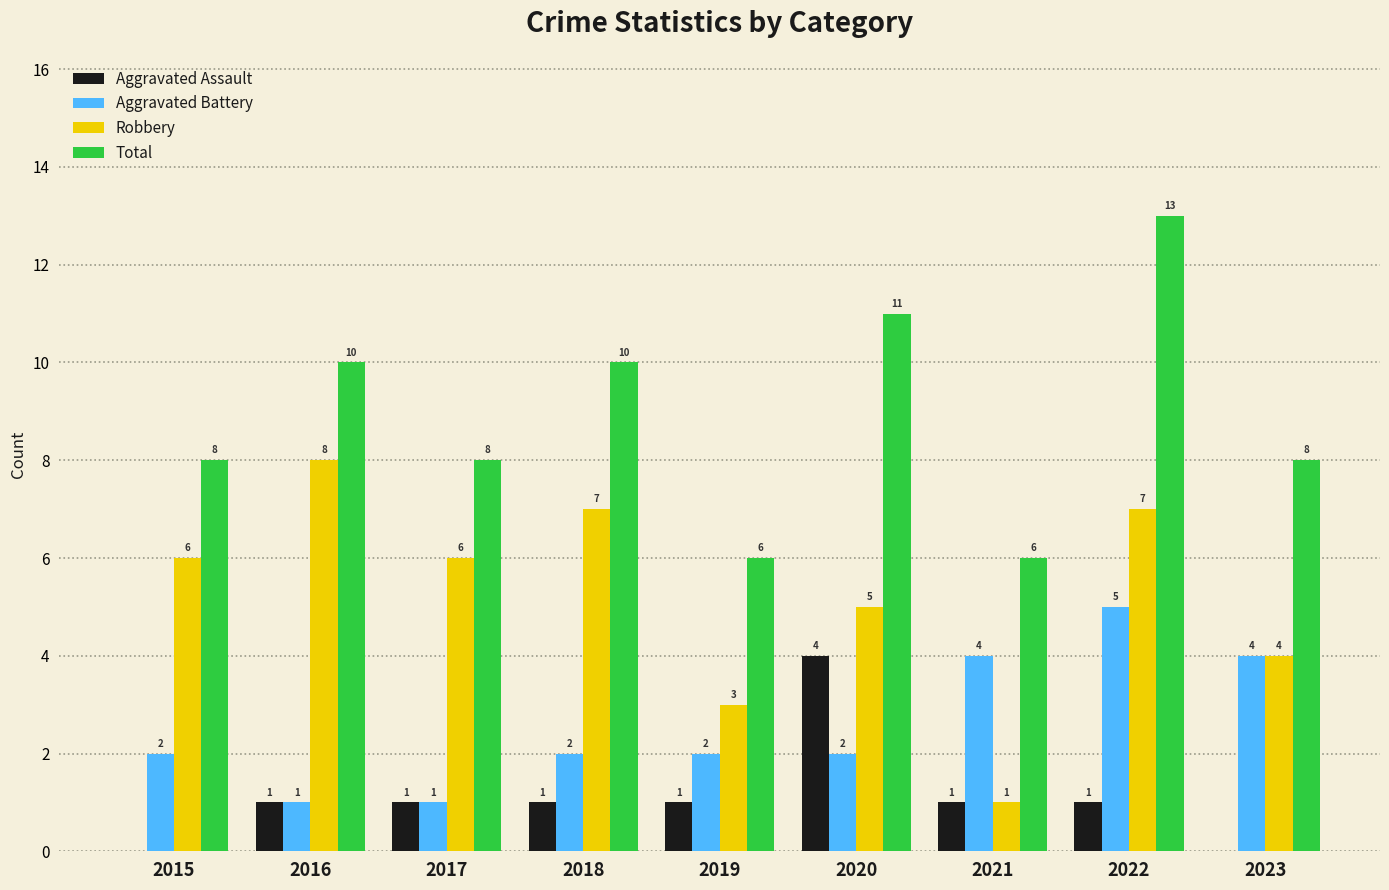

Which series has the largest total across all categories?

Total